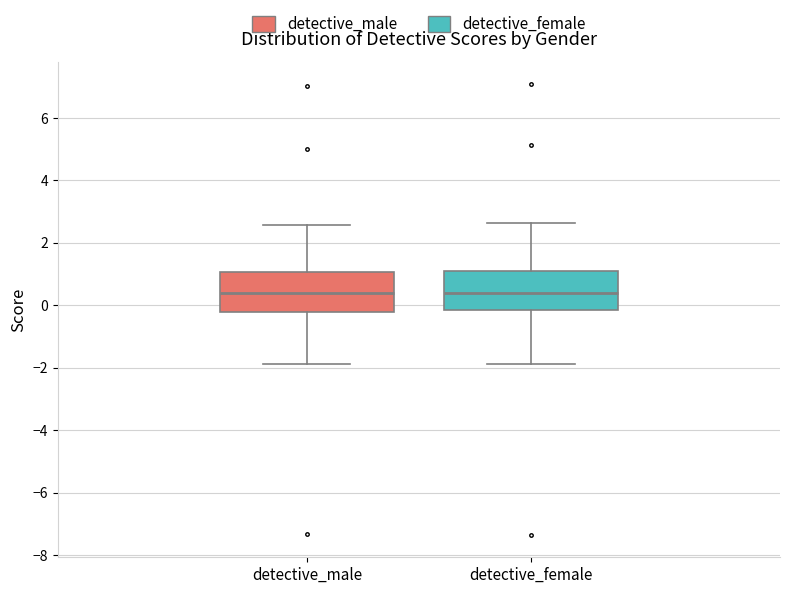

Reading left to right, transcribe this box plot: for each box, give where its median line is, the range the box spans, and where its two whiskers end, as read against the y-axis. The values are not printed on the chart, so give them approximately, as read against the axis.

detective_male: median 0.4, box -0.2 to 1.0, whiskers -1.8 to 2.6
detective_female: median 0.4, box -0.2 to 1.0, whiskers -1.8 to 2.6